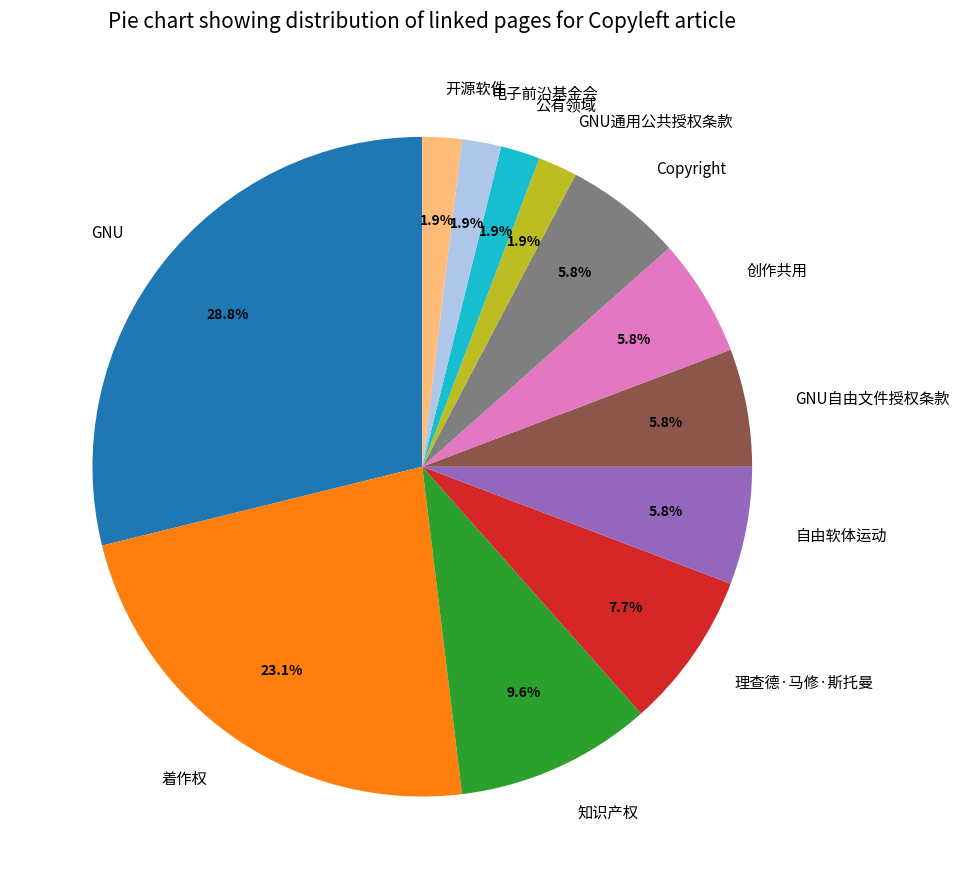

Combined, what portion of the pie is 开源软件 and 着作权?

25.0%